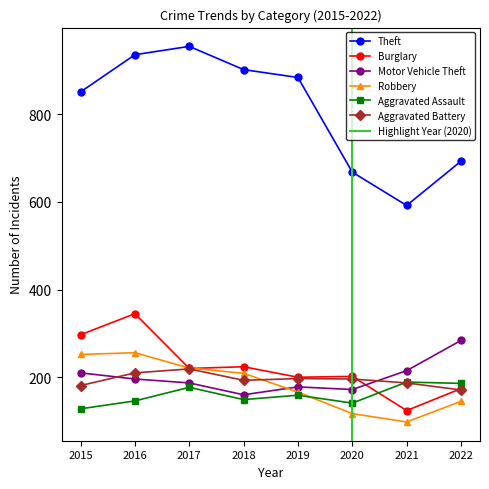

What is the value of the Burglary point at the 8th from the left?

174